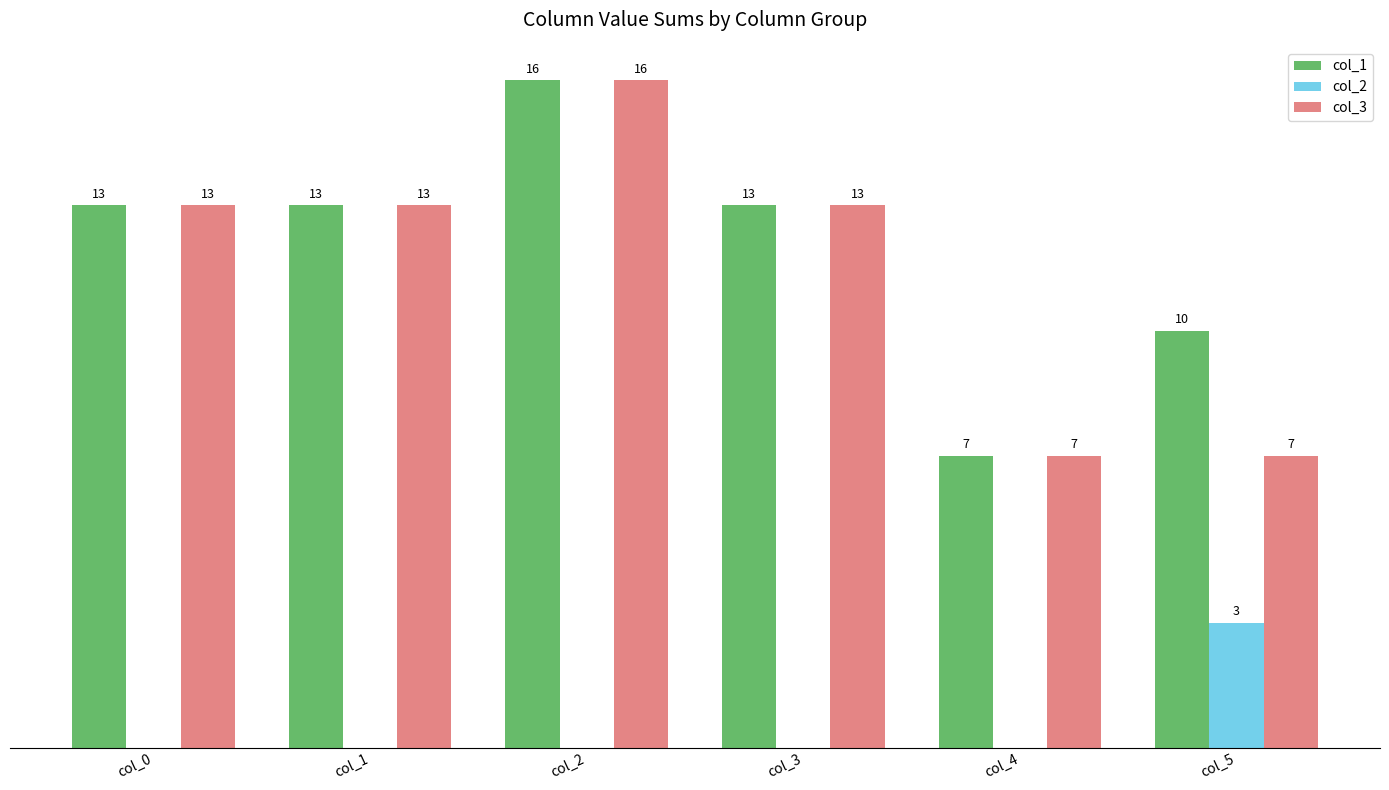

At which label is col_1 closest to 11?

col_5